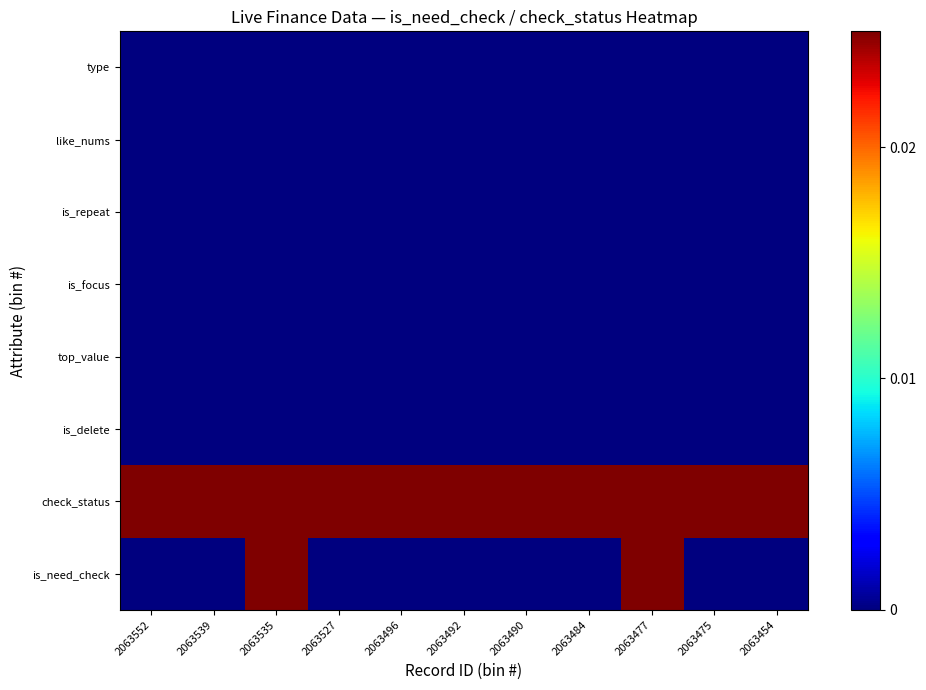

Rank the series at 2063454 from lowest to highest value.

is_need_check, is_delete, top_value, is_focus, is_repeat, like_nums, type, check_status